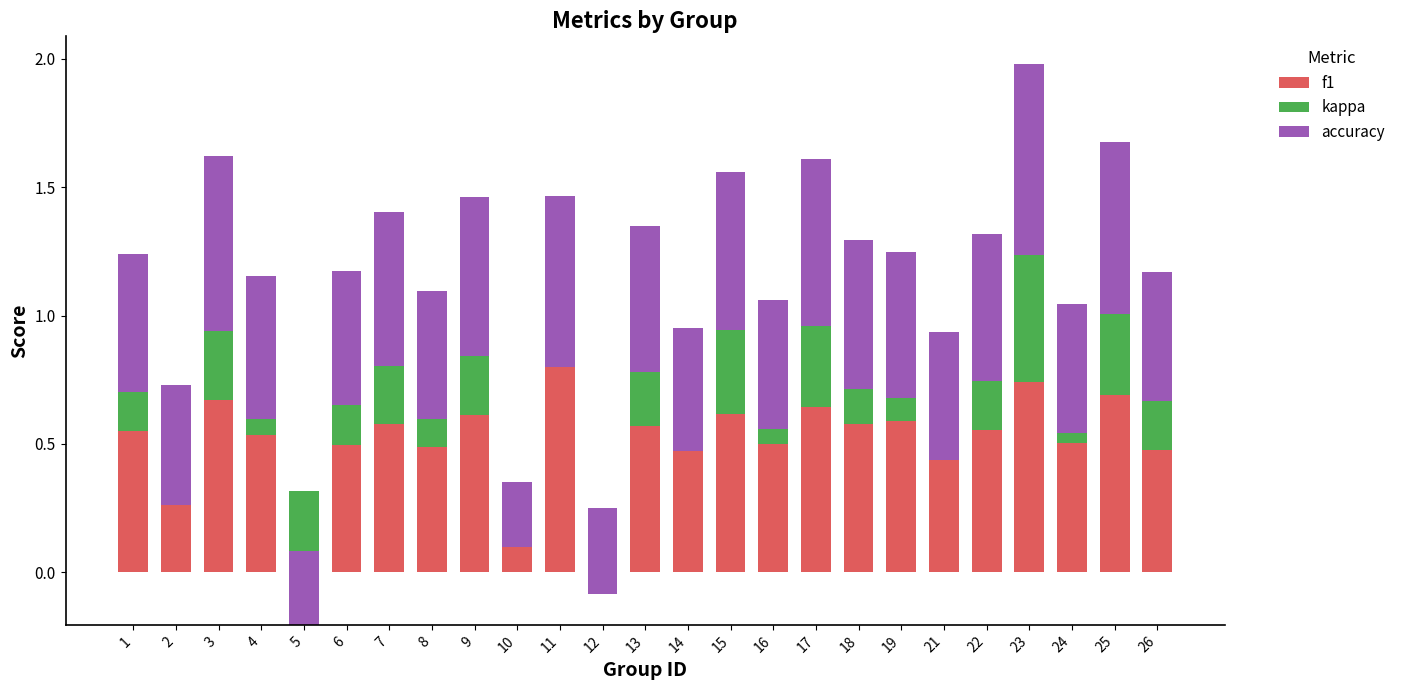

Which has a higher value, 26 or 5?

26